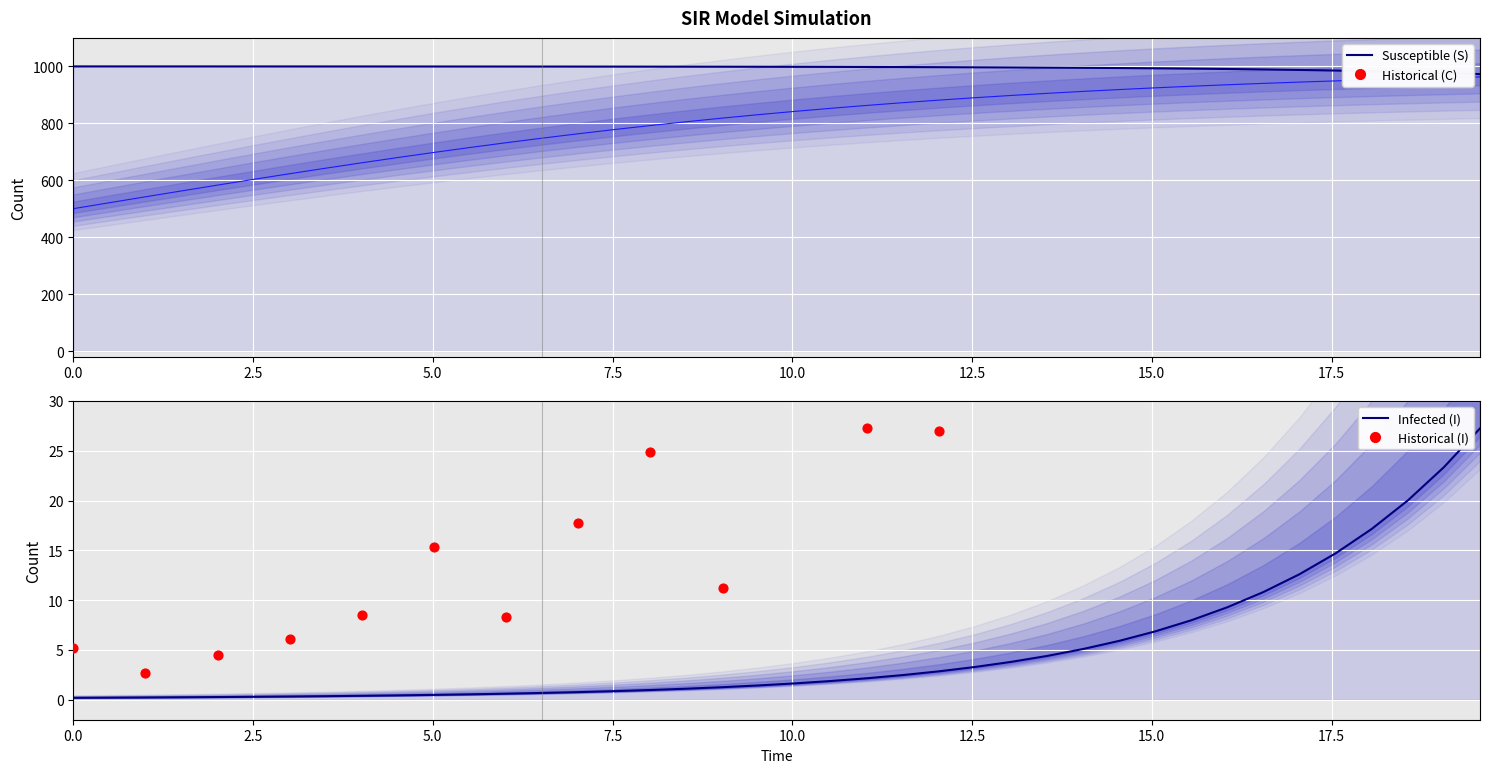

Is the value of I at 18 greater than the value of S at 20?

Yes